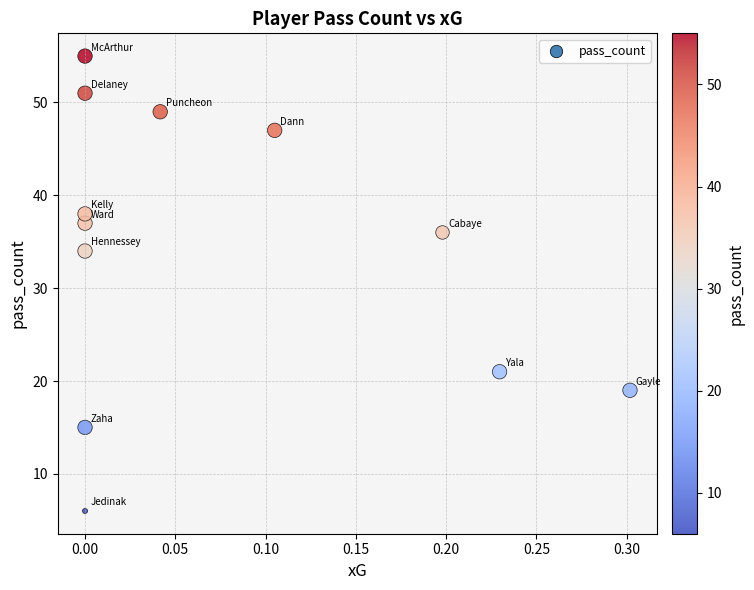

What Y value in the scatter plot is closest to 30?

34